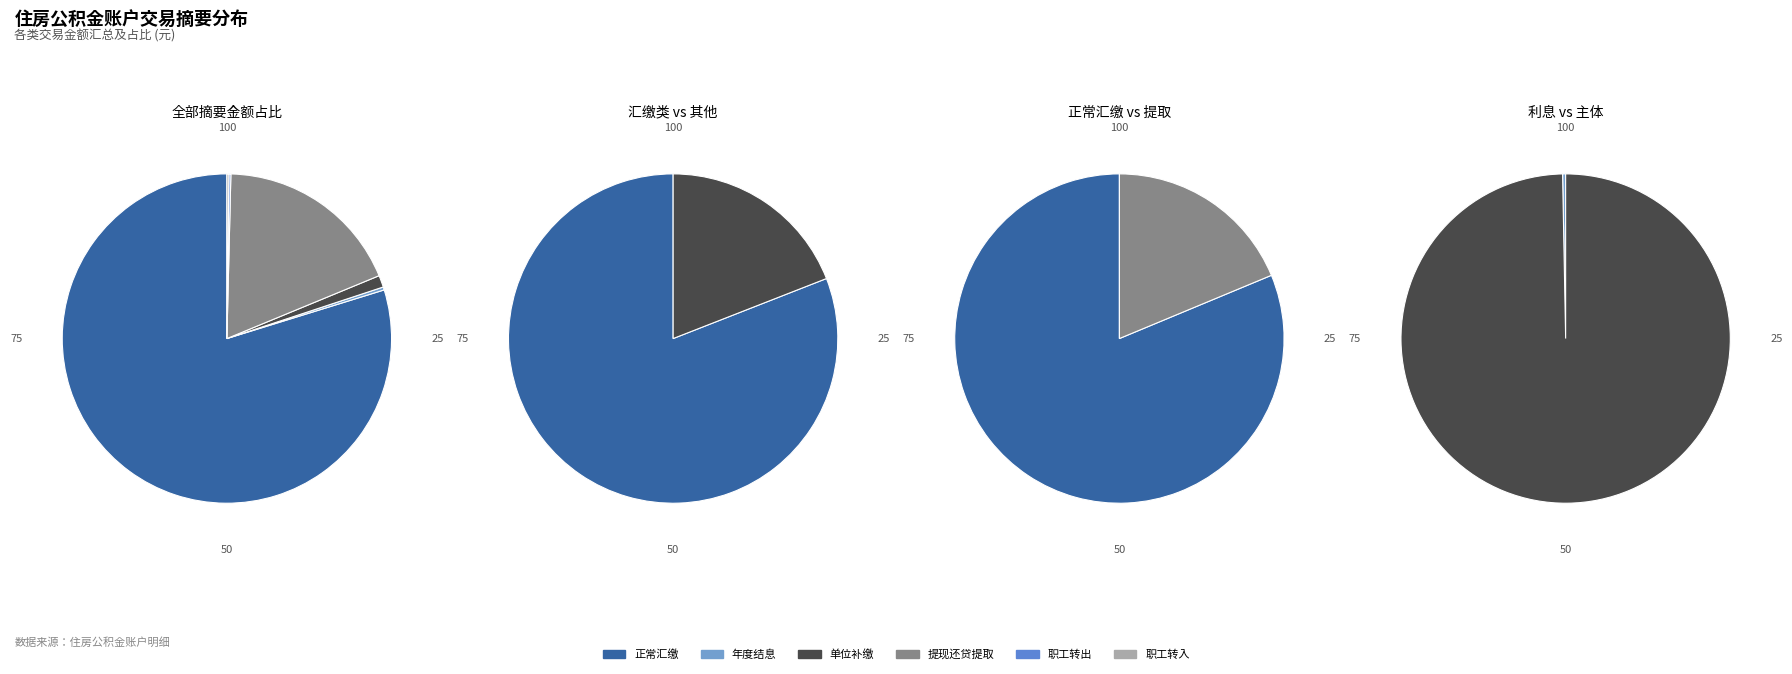

Which slice is the largest?

正常汇缴